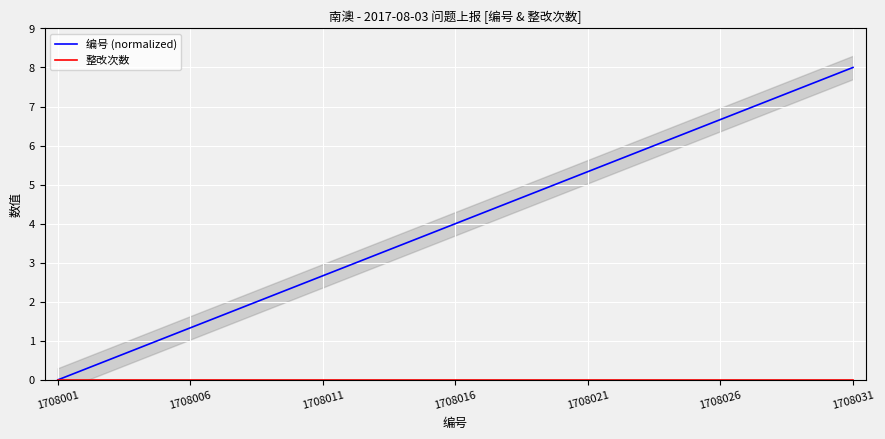

Which category has the highest value in the 编号 (normalized) series?

1708031